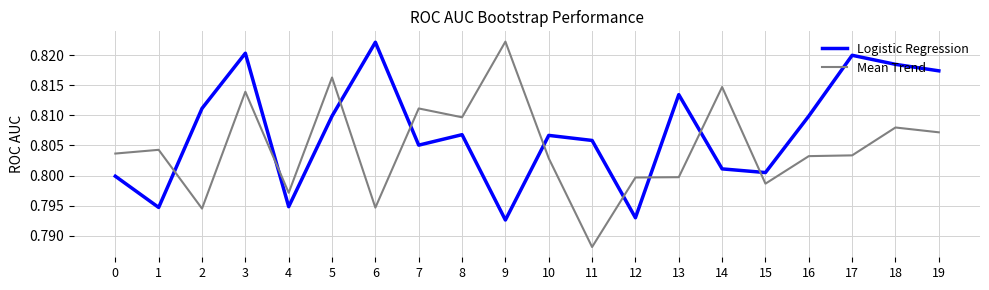

How many intersections are there between Logistic Regression and Mean Trend?

9